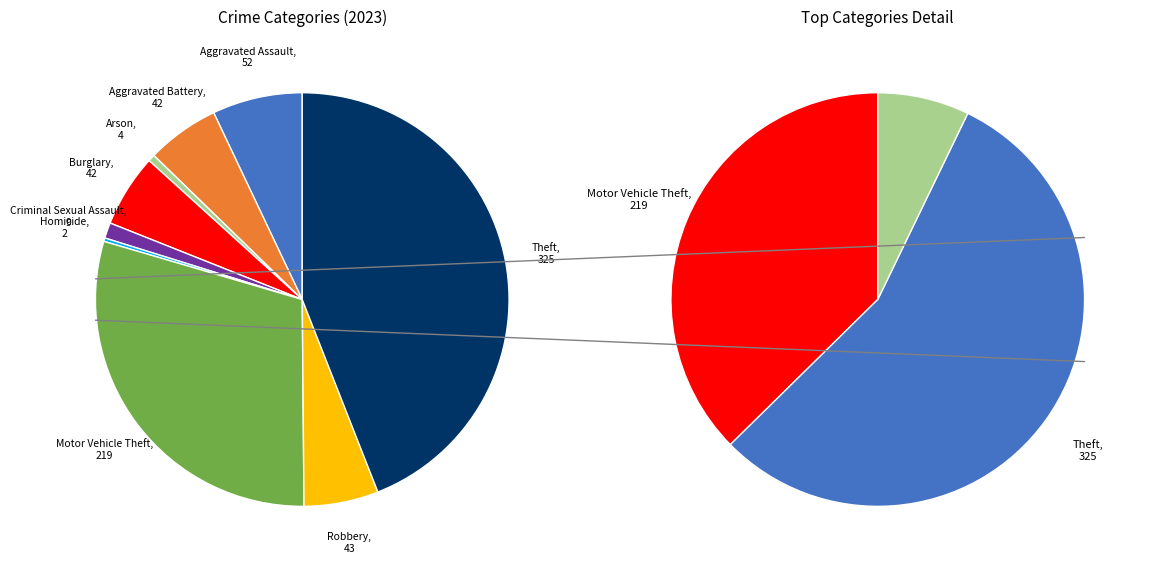

How many segments does this pie chart have?

9